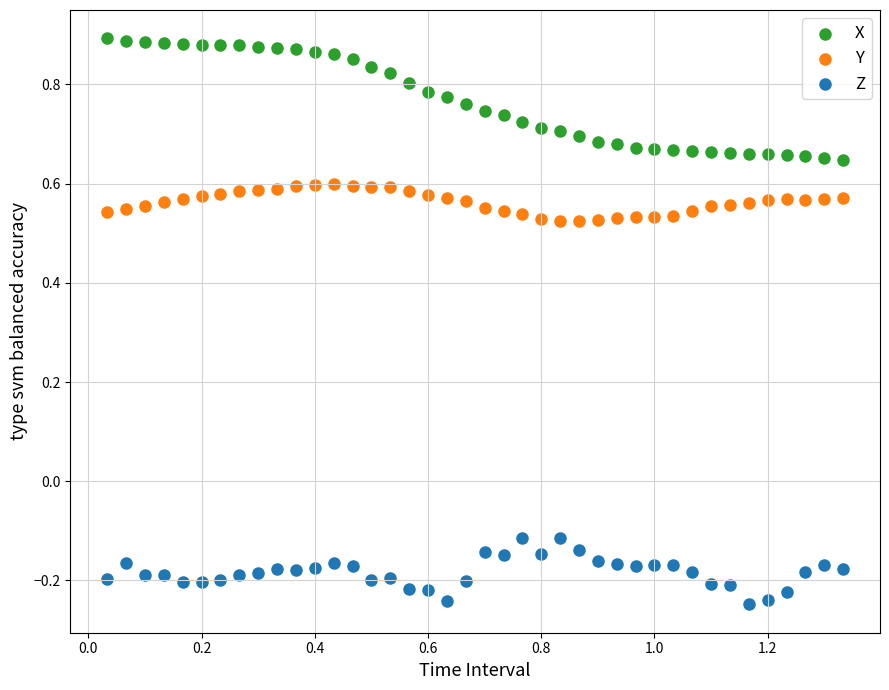

What is the X range (max minus min) for the scatter plot?

1.3